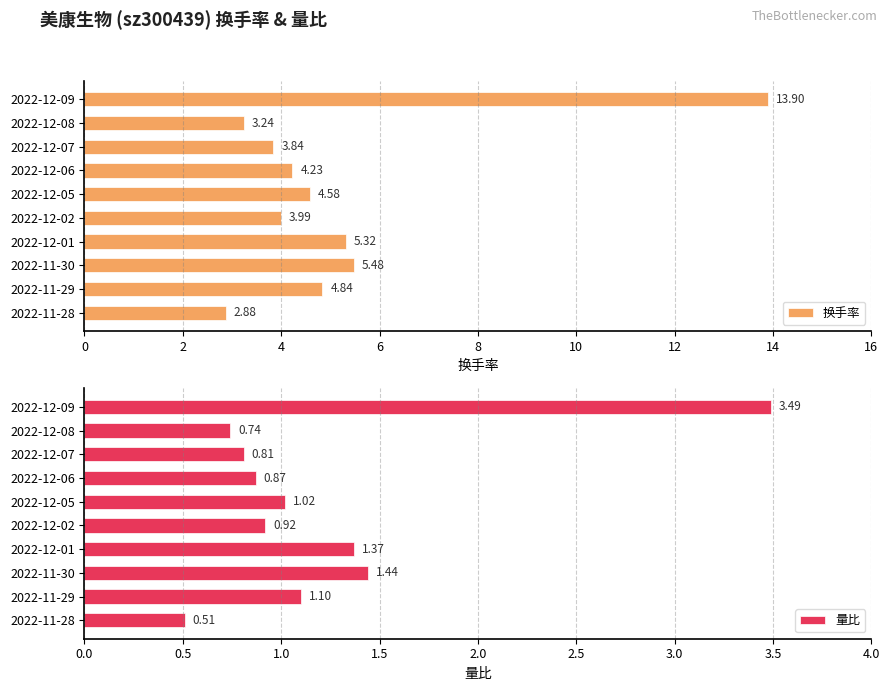

What is the total value across all series at 8?

5.6